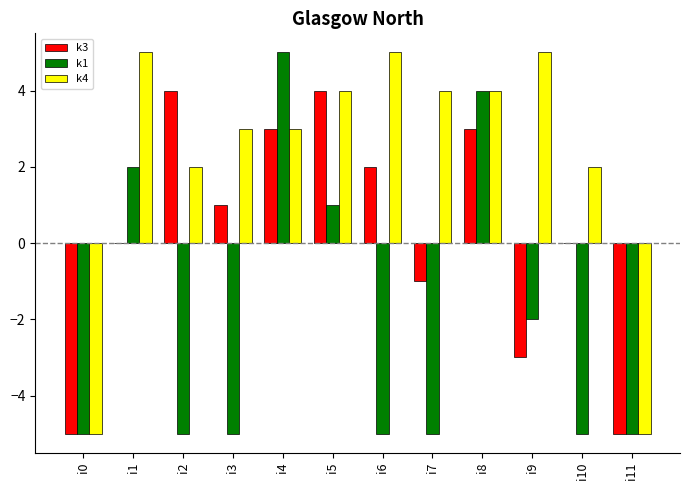

Are the bars grouped side by side (vs. stacked)?

Yes